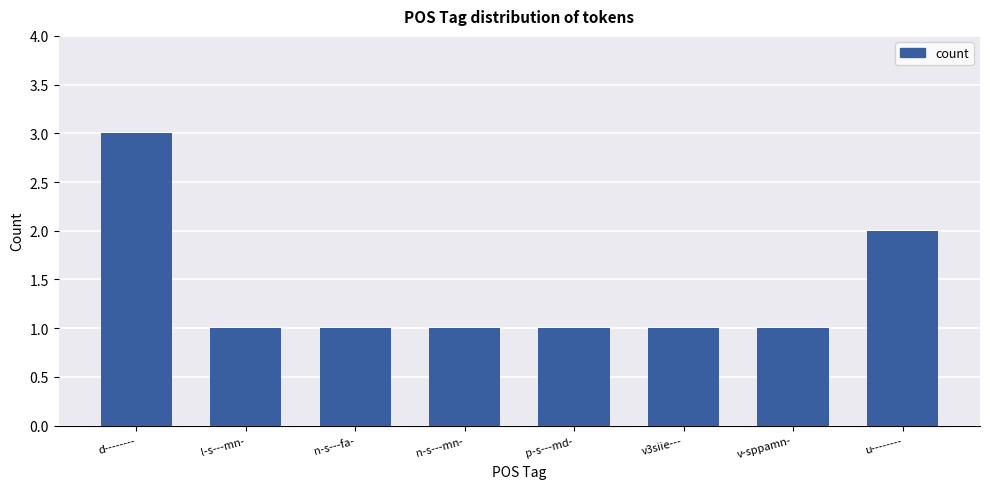

What is the smallest value displayed?

1